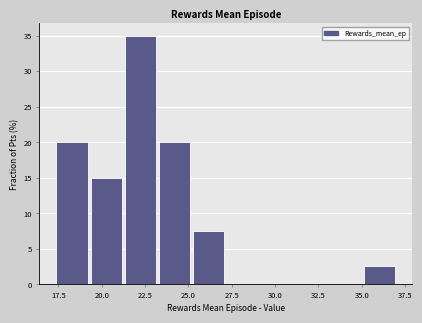

Read against the x-axis, roughly where is the centre of the tallest bar?

22.0